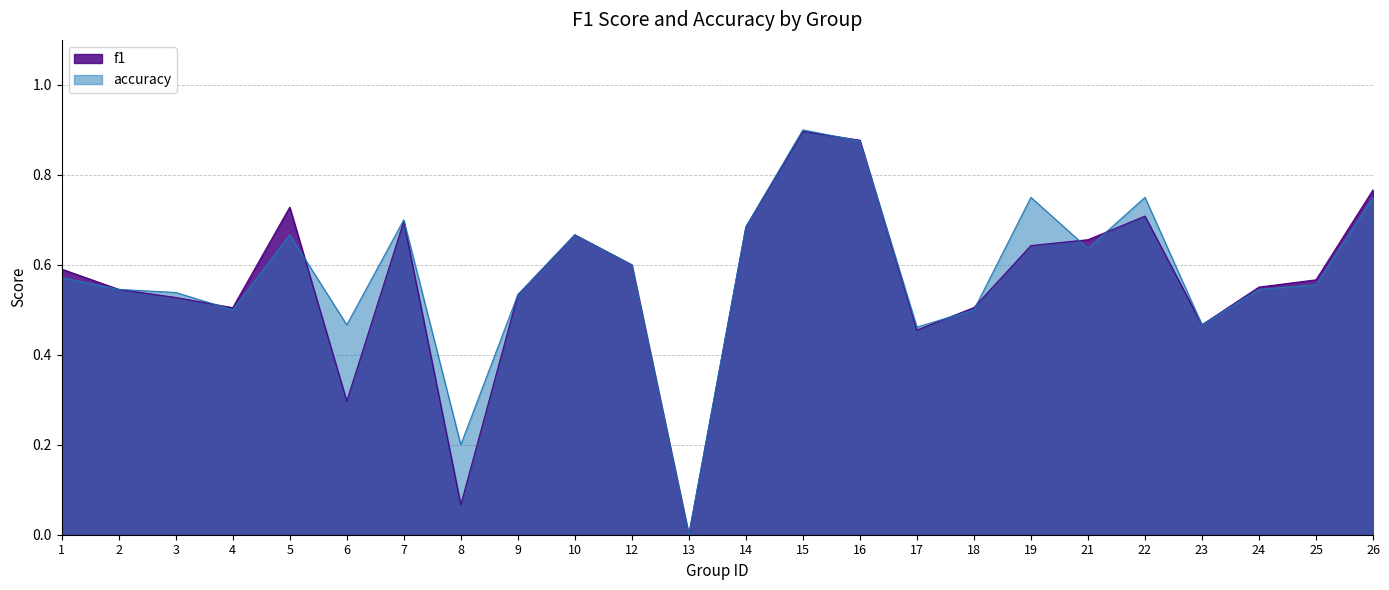

How many positive values does the f1 series have?

23